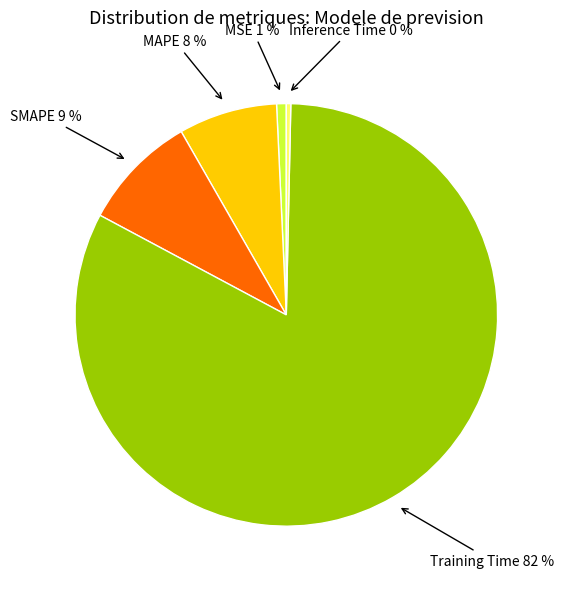

To the nearest percent, what is the average slice percentage?

20%